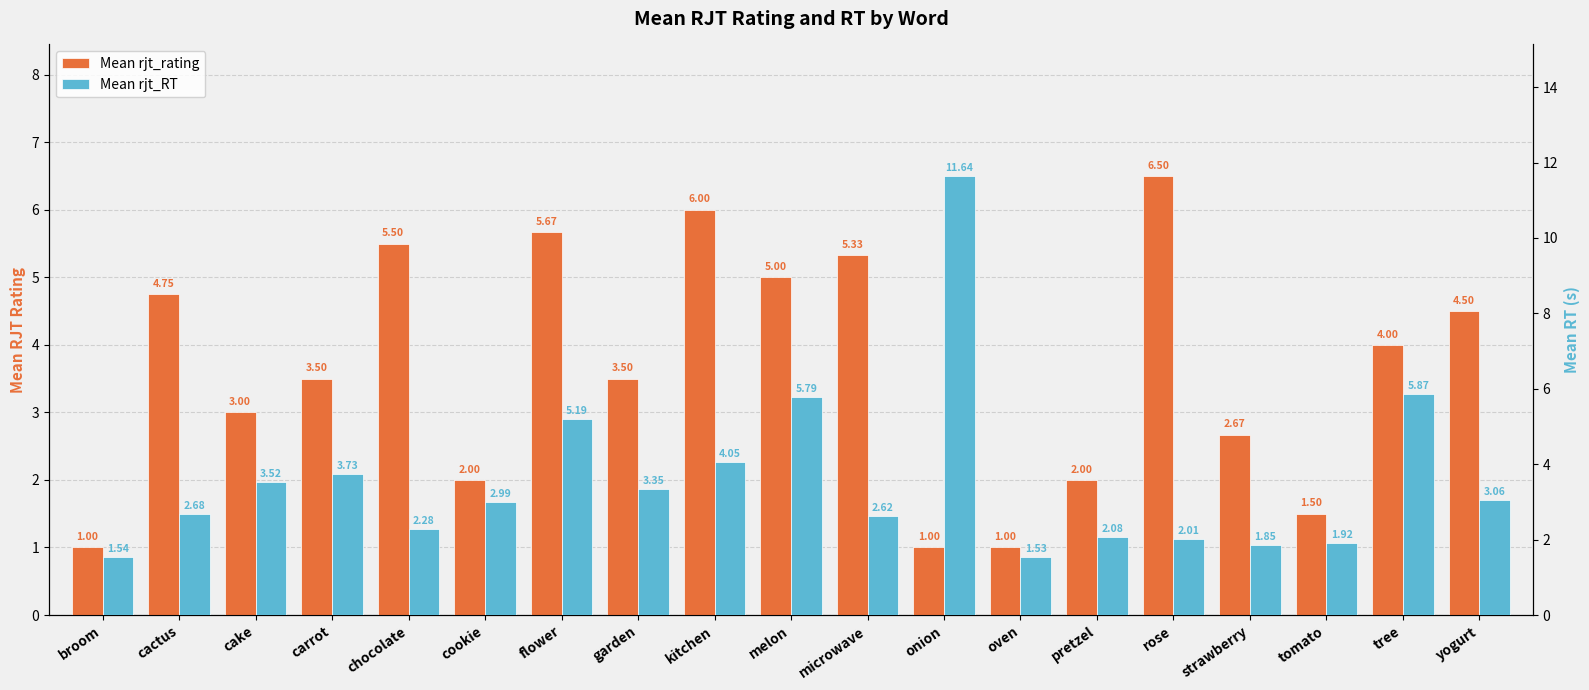

Count the number of data series in this chart.

2